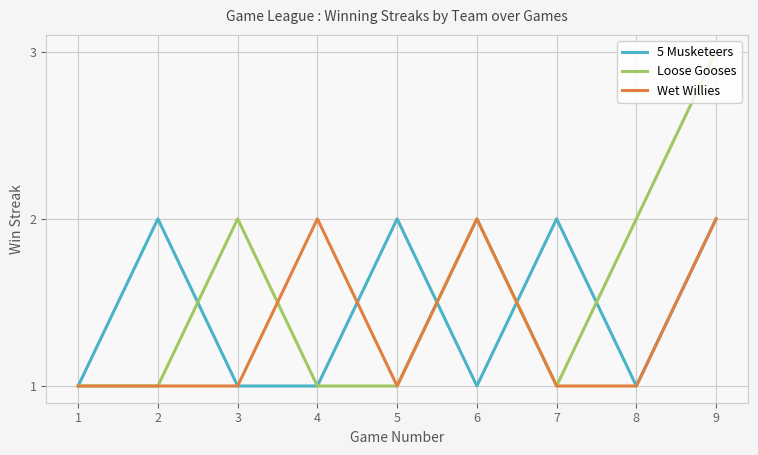

True or false: Loose Gooses has more than 0 points higher than both neighbors.

True